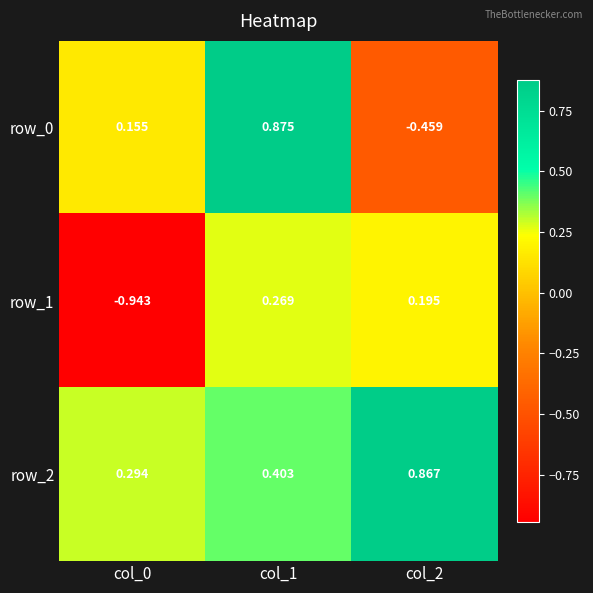

How many categories are shown in the chart?

3